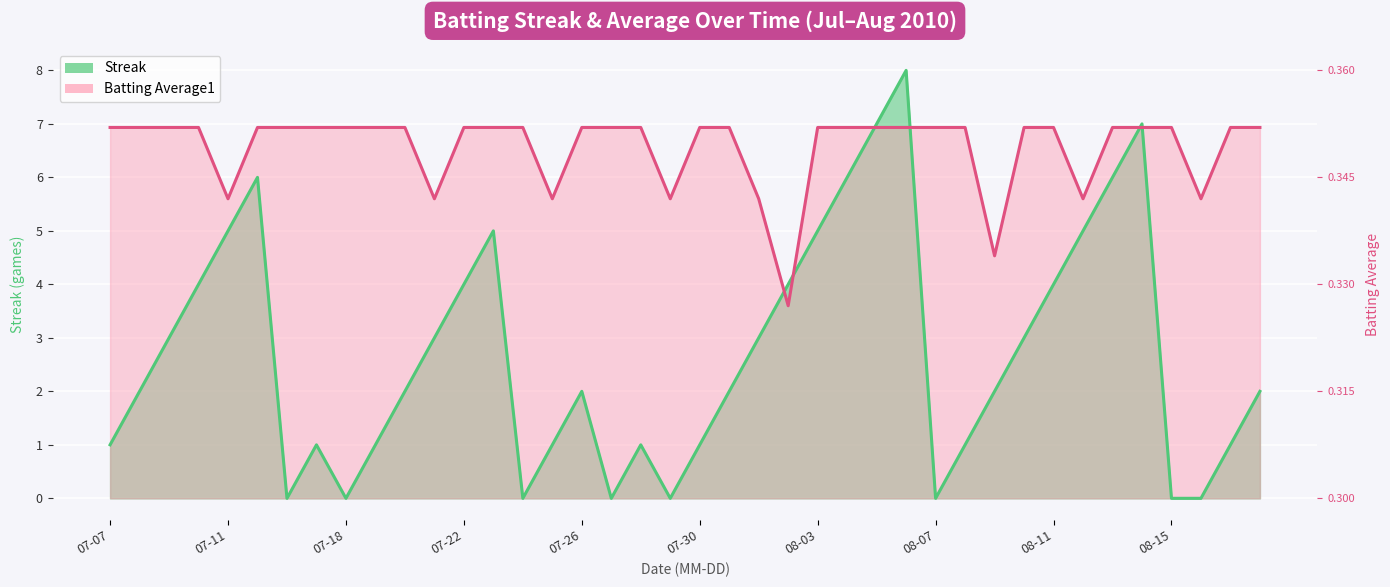

True or false: Batting Average1 has a value of 4.3 at 2010-07-20.

False